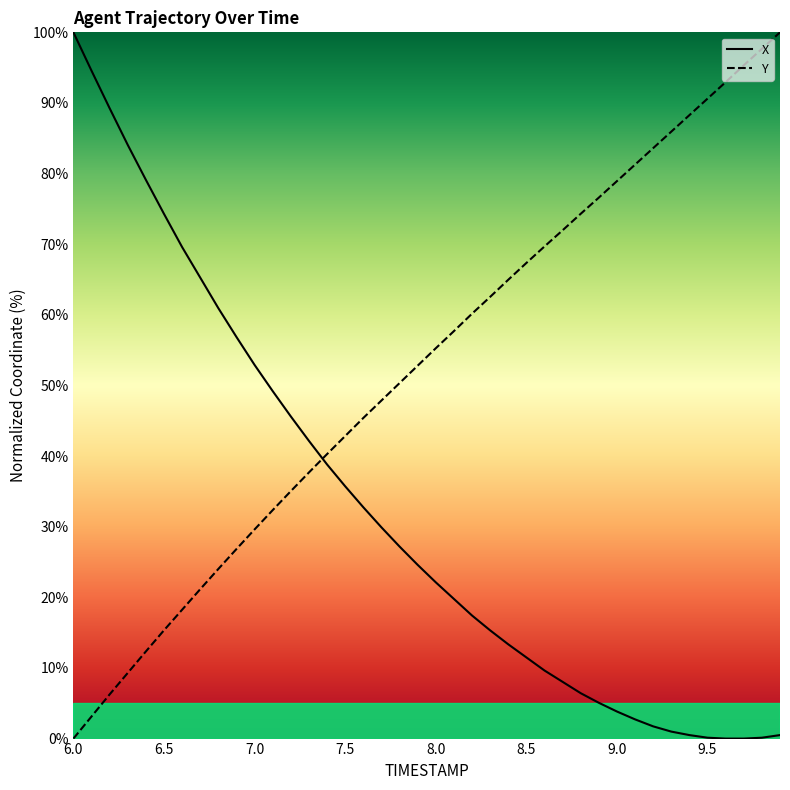

How many times do X and Y cross each other?

1